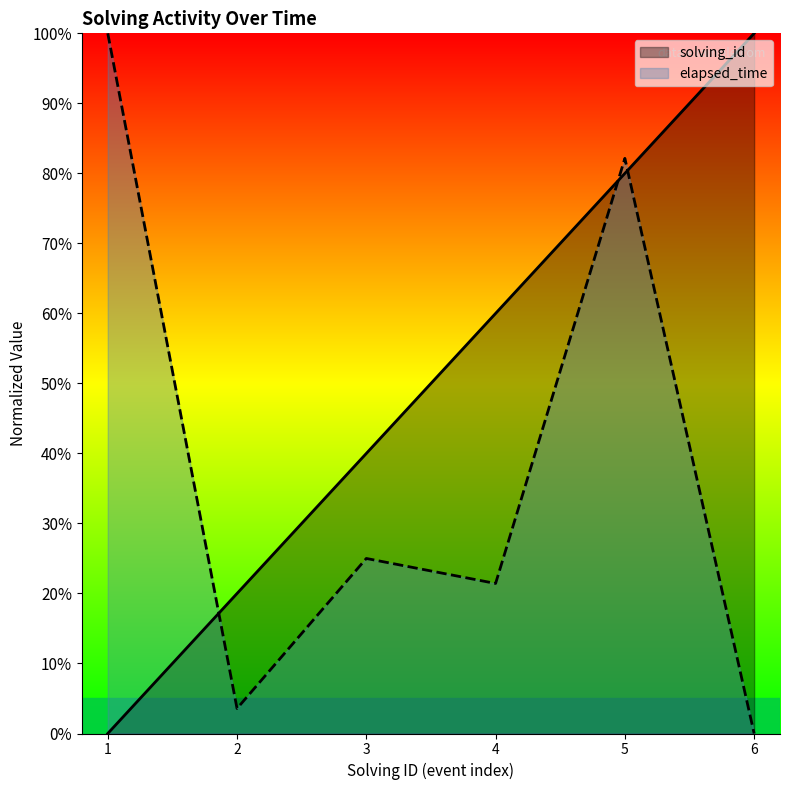

True or false: solving_id has more than 0 points higher than both neighbors.

False